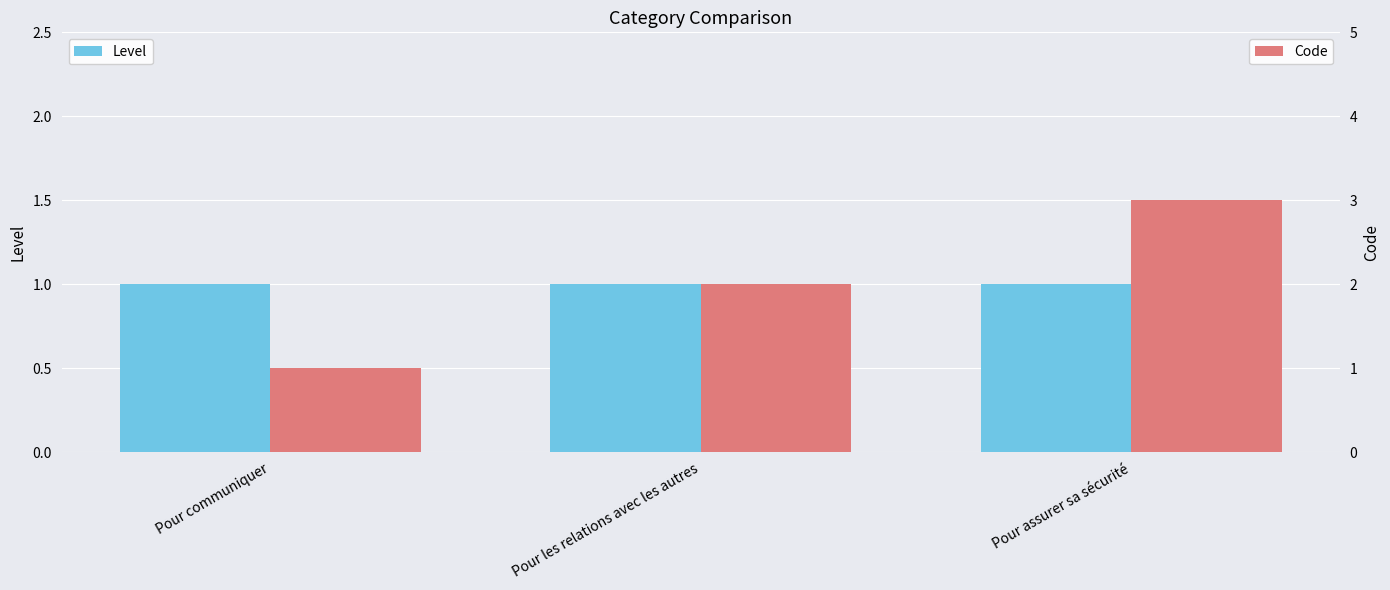

Reading left to right, extract all data points from this chart.

Level: Pour communiquer=1	Pour les relations avec les autres=1	Pour assurer sa sécurité=1
Code: Pour communiquer=1	Pour les relations avec les autres=2	Pour assurer sa sécurité=3